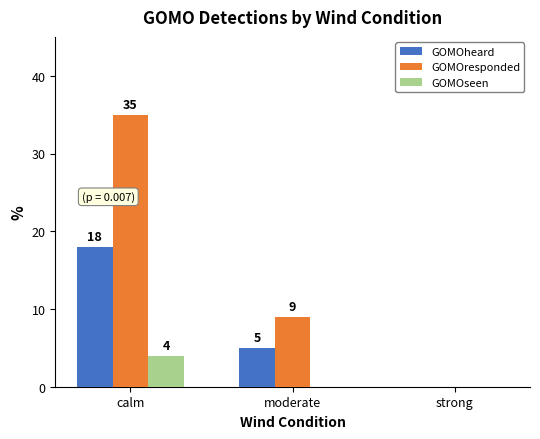

Which series changed the most between calm and moderate?

GOMOresponded